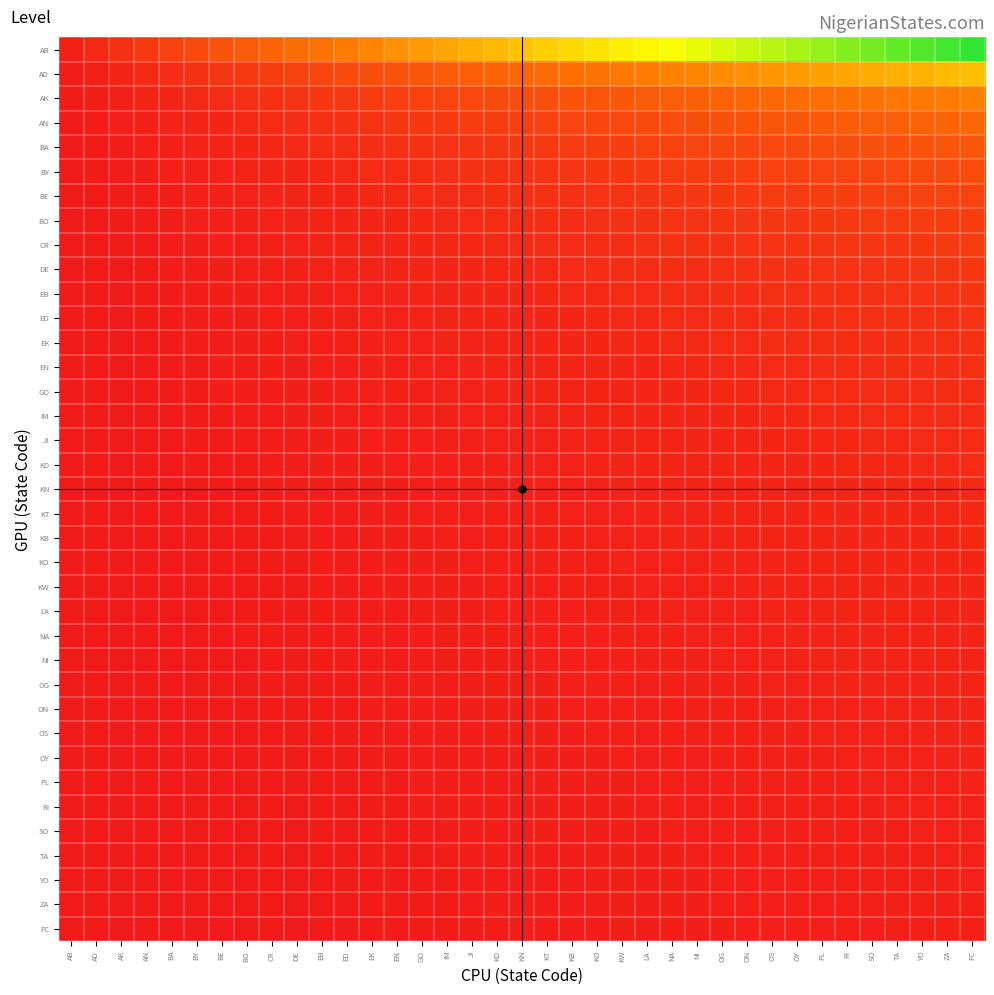

Reading left to right, what are all the values shown in this chart?

AB: AB=1.0	AD=2.0	AK=3.0	AN=4.0	BA=5.0	BY=6.0	BE=7.0	BO=8.0	CR=9.0	DE=10.0	EB=11.0	ED=12.0	EK=13.0	EN=14.0	GO=15.0	IM=16.0	JI=17.0	KD=18.0	KN=19.0	KT=20.0	KB=21.0	KO=22.0	KW=23.0	LA=24.0	NA=25.0	NI=26.0	OG=27.0	ON=28.0	OS=29.0	OY=30.0	PL=31.0	RI=32.0	SO=33.0	TA=34.0	YO=35.0	ZA=36.0	FC=37.0
AD: AB=0.5	AD=1.0	AK=1.5	AN=2.0	BA=2.5	BY=3.0	BE=3.5	BO=4.0	CR=4.5	DE=5.0	EB=5.5	ED=6.0	EK=6.5	EN=7.0	GO=7.5	IM=8.0	JI=8.5	KD=9.0	KN=9.5	KT=10.0	KB=10.5	KO=11.0	KW=11.5	LA=12.0	NA=12.5	NI=13.0	OG=13.5	ON=14.0	OS=14.5	OY=15.0	PL=15.5	RI=16.0	SO=16.5	TA=17.0	YO=17.5	ZA=18.0	FC=18.5
AK: AB=0.3	AD=0.7	AK=1.0	AN=1.3	BA=1.7	BY=2.0	BE=2.3	BO=2.7	CR=3.0	DE=3.3	EB=3.7	ED=4.0	EK=4.3	EN=4.7	GO=5.0	IM=5.3	JI=5.7	KD=6.0	KN=6.3	KT=6.7	KB=7.0	KO=7.3	KW=7.7	LA=8.0	NA=8.3	NI=8.7	OG=9.0	ON=9.3	OS=9.7	OY=10.0	PL=10.3	RI=10.7	SO=11.0	TA=11.3	YO=11.7	ZA=12.0	FC=12.3
AN: AB=0.2	AD=0.5	AK=0.8	AN=1.0	BA=1.2	BY=1.5	BE=1.8	BO=2.0	CR=2.2	DE=2.5	EB=2.8	ED=3.0	EK=3.2	EN=3.5	GO=3.8	IM=4.0	JI=4.2	KD=4.5	KN=4.8	KT=5.0	KB=5.2	KO=5.5	KW=5.8	LA=6.0	NA=6.2	NI=6.5	OG=6.8	ON=7.0	OS=7.2	OY=7.5	PL=7.8	RI=8.0	SO=8.2	TA=8.5	YO=8.8	ZA=9.0	FC=9.2
BA: AB=0.2	AD=0.4	AK=0.6	AN=0.8	BA=1.0	BY=1.2	BE=1.4	BO=1.6	CR=1.8	DE=2.0	EB=2.2	ED=2.4	EK=2.6	EN=2.8	GO=3.0	IM=3.2	JI=3.4	KD=3.6	KN=3.8	KT=4.0	KB=4.2	KO=4.4	KW=4.6	LA=4.8	NA=5.0	NI=5.2	OG=5.4	ON=5.6	OS=5.8	OY=6.0	PL=6.2	RI=6.4	SO=6.6	TA=6.8	YO=7.0	ZA=7.2	FC=7.4
BY: AB=0.2	AD=0.3	AK=0.5	AN=0.7	BA=0.8	BY=1.0	BE=1.2	BO=1.3	CR=1.5	DE=1.7	EB=1.8	ED=2.0	EK=2.2	EN=2.3	GO=2.5	IM=2.7	JI=2.8	KD=3.0	KN=3.2	KT=3.3	KB=3.5	KO=3.7	KW=3.8	LA=4.0	NA=4.2	NI=4.3	OG=4.5	ON=4.7	OS=4.8	OY=5.0	PL=5.2	RI=5.3	SO=5.5	TA=5.7	YO=5.8	ZA=6.0	FC=6.2
BE: AB=0.1	AD=0.3	AK=0.4	AN=0.6	BA=0.7	BY=0.9	BE=1.0	BO=1.1	CR=1.3	DE=1.4	EB=1.6	ED=1.7	EK=1.9	EN=2.0	GO=2.1	IM=2.3	JI=2.4	KD=2.6	KN=2.7	KT=2.9	KB=3.0	KO=3.1	KW=3.3	LA=3.4	NA=3.6	NI=3.7	OG=3.9	ON=4.0	OS=4.1	OY=4.3	PL=4.4	RI=4.6	SO=4.7	TA=4.9	YO=5.0	ZA=5.1	FC=5.3
BO: AB=0.1	AD=0.2	AK=0.4	AN=0.5	BA=0.6	BY=0.8	BE=0.9	BO=1.0	CR=1.1	DE=1.2	EB=1.4	ED=1.5	EK=1.6	EN=1.8	GO=1.9	IM=2.0	JI=2.1	KD=2.2	KN=2.4	KT=2.5	KB=2.6	KO=2.8	KW=2.9	LA=3.0	NA=3.1	NI=3.2	OG=3.4	ON=3.5	OS=3.6	OY=3.8	PL=3.9	RI=4.0	SO=4.1	TA=4.2	YO=4.4	ZA=4.5	FC=4.6
CR: AB=0.1	AD=0.2	AK=0.3	AN=0.4	BA=0.6	BY=0.7	BE=0.8	BO=0.9	CR=1.0	DE=1.1	EB=1.2	ED=1.3	EK=1.4	EN=1.6	GO=1.7	IM=1.8	JI=1.9	KD=2.0	KN=2.1	KT=2.2	KB=2.3	KO=2.4	KW=2.6	LA=2.7	NA=2.8	NI=2.9	OG=3.0	ON=3.1	OS=3.2	OY=3.3	PL=3.4	RI=3.6	SO=3.7	TA=3.8	YO=3.9	ZA=4.0	FC=4.1
DE: AB=0.1	AD=0.2	AK=0.3	AN=0.4	BA=0.5	BY=0.6	BE=0.7	BO=0.8	CR=0.9	DE=1.0	EB=1.1	ED=1.2	EK=1.3	EN=1.4	GO=1.5	IM=1.6	JI=1.7	KD=1.8	KN=1.9	KT=2.0	KB=2.1	KO=2.2	KW=2.3	LA=2.4	NA=2.5	NI=2.6	OG=2.7	ON=2.8	OS=2.9	OY=3.0	PL=3.1	RI=3.2	SO=3.3	TA=3.4	YO=3.5	ZA=3.6	FC=3.7
EB: AB=0.1	AD=0.2	AK=0.3	AN=0.4	BA=0.5	BY=0.5	BE=0.6	BO=0.7	CR=0.8	DE=0.9	EB=1.0	ED=1.1	EK=1.2	EN=1.3	GO=1.4	IM=1.5	JI=1.5	KD=1.6	KN=1.7	KT=1.8	KB=1.9	KO=2.0	KW=2.1	LA=2.2	NA=2.3	NI=2.4	OG=2.5	ON=2.5	OS=2.6	OY=2.7	PL=2.8	RI=2.9	SO=3.0	TA=3.1	YO=3.2	ZA=3.3	FC=3.4
ED: AB=0.1	AD=0.2	AK=0.2	AN=0.3	BA=0.4	BY=0.5	BE=0.6	BO=0.7	CR=0.8	DE=0.8	EB=0.9	ED=1.0	EK=1.1	EN=1.2	GO=1.2	IM=1.3	JI=1.4	KD=1.5	KN=1.6	KT=1.7	KB=1.8	KO=1.8	KW=1.9	LA=2.0	NA=2.1	NI=2.2	OG=2.2	ON=2.3	OS=2.4	OY=2.5	PL=2.6	RI=2.7	SO=2.8	TA=2.8	YO=2.9	ZA=3.0	FC=3.1
EK: AB=0.1	AD=0.2	AK=0.2	AN=0.3	BA=0.4	BY=0.5	BE=0.5	BO=0.6	CR=0.7	DE=0.8	EB=0.8	ED=0.9	EK=1.0	EN=1.1	GO=1.2	IM=1.2	JI=1.3	KD=1.4	KN=1.5	KT=1.5	KB=1.6	KO=1.7	KW=1.8	LA=1.8	NA=1.9	NI=2.0	OG=2.1	ON=2.2	OS=2.2	OY=2.3	PL=2.4	RI=2.5	SO=2.5	TA=2.6	YO=2.7	ZA=2.8	FC=2.8
EN: AB=0.1	AD=0.1	AK=0.2	AN=0.3	BA=0.4	BY=0.4	BE=0.5	BO=0.6	CR=0.6	DE=0.7	EB=0.8	ED=0.9	EK=0.9	EN=1.0	GO=1.1	IM=1.1	JI=1.2	KD=1.3	KN=1.4	KT=1.4	KB=1.5	KO=1.6	KW=1.6	LA=1.7	NA=1.8	NI=1.9	OG=1.9	ON=2.0	OS=2.1	OY=2.1	PL=2.2	RI=2.3	SO=2.4	TA=2.4	YO=2.5	ZA=2.6	FC=2.6
GO: AB=0.1	AD=0.1	AK=0.2	AN=0.3	BA=0.3	BY=0.4	BE=0.5	BO=0.5	CR=0.6	DE=0.7	EB=0.7	ED=0.8	EK=0.9	EN=0.9	GO=1.0	IM=1.1	JI=1.1	KD=1.2	KN=1.3	KT=1.3	KB=1.4	KO=1.5	KW=1.5	LA=1.6	NA=1.7	NI=1.7	OG=1.8	ON=1.9	OS=1.9	OY=2.0	PL=2.1	RI=2.1	SO=2.2	TA=2.3	YO=2.3	ZA=2.4	FC=2.5
IM: AB=0.1	AD=0.1	AK=0.2	AN=0.2	BA=0.3	BY=0.4	BE=0.4	BO=0.5	CR=0.6	DE=0.6	EB=0.7	ED=0.8	EK=0.8	EN=0.9	GO=0.9	IM=1.0	JI=1.1	KD=1.1	KN=1.2	KT=1.2	KB=1.3	KO=1.4	KW=1.4	LA=1.5	NA=1.6	NI=1.6	OG=1.7	ON=1.8	OS=1.8	OY=1.9	PL=1.9	RI=2.0	SO=2.1	TA=2.1	YO=2.2	ZA=2.2	FC=2.3
JI: AB=0.1	AD=0.1	AK=0.2	AN=0.2	BA=0.3	BY=0.4	BE=0.4	BO=0.5	CR=0.5	DE=0.6	EB=0.6	ED=0.7	EK=0.8	EN=0.8	GO=0.9	IM=0.9	JI=1.0	KD=1.1	KN=1.1	KT=1.2	KB=1.2	KO=1.3	KW=1.4	LA=1.4	NA=1.5	NI=1.5	OG=1.6	ON=1.6	OS=1.7	OY=1.8	PL=1.8	RI=1.9	SO=1.9	TA=2.0	YO=2.1	ZA=2.1	FC=2.2
KD: AB=0.1	AD=0.1	AK=0.2	AN=0.2	BA=0.3	BY=0.3	BE=0.4	BO=0.4	CR=0.5	DE=0.6	EB=0.6	ED=0.7	EK=0.7	EN=0.8	GO=0.8	IM=0.9	JI=0.9	KD=1.0	KN=1.1	KT=1.1	KB=1.2	KO=1.2	KW=1.3	LA=1.3	NA=1.4	NI=1.4	OG=1.5	ON=1.6	OS=1.6	OY=1.7	PL=1.7	RI=1.8	SO=1.8	TA=1.9	YO=1.9	ZA=2.0	FC=2.1
KN: AB=0.1	AD=0.1	AK=0.2	AN=0.2	BA=0.3	BY=0.3	BE=0.4	BO=0.4	CR=0.5	DE=0.5	EB=0.6	ED=0.6	EK=0.7	EN=0.7	GO=0.8	IM=0.8	JI=0.9	KD=0.9	KN=1.0	KT=1.1	KB=1.1	KO=1.2	KW=1.2	LA=1.3	NA=1.3	NI=1.4	OG=1.4	ON=1.5	OS=1.5	OY=1.6	PL=1.6	RI=1.7	SO=1.7	TA=1.8	YO=1.8	ZA=1.9	FC=1.9
KT: AB=0.1	AD=0.1	AK=0.1	AN=0.2	BA=0.2	BY=0.3	BE=0.3	BO=0.4	CR=0.5	DE=0.5	EB=0.6	ED=0.6	EK=0.7	EN=0.7	GO=0.8	IM=0.8	JI=0.8	KD=0.9	KN=0.9	KT=1.0	KB=1.1	KO=1.1	KW=1.1	LA=1.2	NA=1.2	NI=1.3	OG=1.4	ON=1.4	OS=1.4	OY=1.5	PL=1.6	RI=1.6	SO=1.6	TA=1.7	YO=1.8	ZA=1.8	FC=1.9
KB: AB=0.0	AD=0.1	AK=0.1	AN=0.2	BA=0.2	BY=0.3	BE=0.3	BO=0.4	CR=0.4	DE=0.5	EB=0.5	ED=0.6	EK=0.6	EN=0.7	GO=0.7	IM=0.8	JI=0.8	KD=0.9	KN=0.9	KT=1.0	KB=1.0	KO=1.0	KW=1.1	LA=1.1	NA=1.2	NI=1.2	OG=1.3	ON=1.3	OS=1.4	OY=1.4	PL=1.5	RI=1.5	SO=1.6	TA=1.6	YO=1.7	ZA=1.7	FC=1.8
KO: AB=0.0	AD=0.1	AK=0.1	AN=0.2	BA=0.2	BY=0.3	BE=0.3	BO=0.4	CR=0.4	DE=0.5	EB=0.5	ED=0.5	EK=0.6	EN=0.6	GO=0.7	IM=0.7	JI=0.8	KD=0.8	KN=0.9	KT=0.9	KB=1.0	KO=1.0	KW=1.0	LA=1.1	NA=1.1	NI=1.2	OG=1.2	ON=1.3	OS=1.3	OY=1.4	PL=1.4	RI=1.5	SO=1.5	TA=1.5	YO=1.6	ZA=1.6	FC=1.7
KW: AB=0.0	AD=0.1	AK=0.1	AN=0.2	BA=0.2	BY=0.3	BE=0.3	BO=0.3	CR=0.4	DE=0.4	EB=0.5	ED=0.5	EK=0.6	EN=0.6	GO=0.7	IM=0.7	JI=0.7	KD=0.8	KN=0.8	KT=0.9	KB=0.9	KO=1.0	KW=1.0	LA=1.0	NA=1.1	NI=1.1	OG=1.2	ON=1.2	OS=1.3	OY=1.3	PL=1.3	RI=1.4	SO=1.4	TA=1.5	YO=1.5	ZA=1.6	FC=1.6
LA: AB=0.0	AD=0.1	AK=0.1	AN=0.2	BA=0.2	BY=0.2	BE=0.3	BO=0.3	CR=0.4	DE=0.4	EB=0.5	ED=0.5	EK=0.5	EN=0.6	GO=0.6	IM=0.7	JI=0.7	KD=0.8	KN=0.8	KT=0.8	KB=0.9	KO=0.9	KW=1.0	LA=1.0	NA=1.0	NI=1.1	OG=1.1	ON=1.2	OS=1.2	OY=1.2	PL=1.3	RI=1.3	SO=1.4	TA=1.4	YO=1.5	ZA=1.5	FC=1.5
NA: AB=0.0	AD=0.1	AK=0.1	AN=0.2	BA=0.2	BY=0.2	BE=0.3	BO=0.3	CR=0.4	DE=0.4	EB=0.4	ED=0.5	EK=0.5	EN=0.6	GO=0.6	IM=0.6	JI=0.7	KD=0.7	KN=0.8	KT=0.8	KB=0.8	KO=0.9	KW=0.9	LA=1.0	NA=1.0	NI=1.0	OG=1.1	ON=1.1	OS=1.2	OY=1.2	PL=1.2	RI=1.3	SO=1.3	TA=1.4	YO=1.4	ZA=1.4	FC=1.5
NI: AB=0.0	AD=0.1	AK=0.1	AN=0.2	BA=0.2	BY=0.2	BE=0.3	BO=0.3	CR=0.3	DE=0.4	EB=0.4	ED=0.5	EK=0.5	EN=0.5	GO=0.6	IM=0.6	JI=0.7	KD=0.7	KN=0.7	KT=0.8	KB=0.8	KO=0.8	KW=0.9	LA=0.9	NA=1.0	NI=1.0	OG=1.0	ON=1.1	OS=1.1	OY=1.2	PL=1.2	RI=1.2	SO=1.3	TA=1.3	YO=1.3	ZA=1.4	FC=1.4
OG: AB=0.0	AD=0.1	AK=0.1	AN=0.1	BA=0.2	BY=0.2	BE=0.3	BO=0.3	CR=0.3	DE=0.4	EB=0.4	ED=0.4	EK=0.5	EN=0.5	GO=0.6	IM=0.6	JI=0.6	KD=0.7	KN=0.7	KT=0.7	KB=0.8	KO=0.8	KW=0.9	LA=0.9	NA=0.9	NI=1.0	OG=1.0	ON=1.0	OS=1.1	OY=1.1	PL=1.1	RI=1.2	SO=1.2	TA=1.3	YO=1.3	ZA=1.3	FC=1.4
ON: AB=0.0	AD=0.1	AK=0.1	AN=0.1	BA=0.2	BY=0.2	BE=0.2	BO=0.3	CR=0.3	DE=0.4	EB=0.4	ED=0.4	EK=0.5	EN=0.5	GO=0.5	IM=0.6	JI=0.6	KD=0.6	KN=0.7	KT=0.7	KB=0.8	KO=0.8	KW=0.8	LA=0.9	NA=0.9	NI=0.9	OG=1.0	ON=1.0	OS=1.0	OY=1.1	PL=1.1	RI=1.1	SO=1.2	TA=1.2	YO=1.2	ZA=1.3	FC=1.3
OS: AB=0.0	AD=0.1	AK=0.1	AN=0.1	BA=0.2	BY=0.2	BE=0.2	BO=0.3	CR=0.3	DE=0.3	EB=0.4	ED=0.4	EK=0.4	EN=0.5	GO=0.5	IM=0.6	JI=0.6	KD=0.6	KN=0.7	KT=0.7	KB=0.7	KO=0.8	KW=0.8	LA=0.8	NA=0.9	NI=0.9	OG=0.9	ON=1.0	OS=1.0	OY=1.0	PL=1.1	RI=1.1	SO=1.1	TA=1.2	YO=1.2	ZA=1.2	FC=1.3
OY: AB=0.0	AD=0.1	AK=0.1	AN=0.1	BA=0.2	BY=0.2	BE=0.2	BO=0.3	CR=0.3	DE=0.3	EB=0.4	ED=0.4	EK=0.4	EN=0.5	GO=0.5	IM=0.5	JI=0.6	KD=0.6	KN=0.6	KT=0.7	KB=0.7	KO=0.7	KW=0.8	LA=0.8	NA=0.8	NI=0.9	OG=0.9	ON=0.9	OS=1.0	OY=1.0	PL=1.0	RI=1.1	SO=1.1	TA=1.1	YO=1.2	ZA=1.2	FC=1.2
PL: AB=0.0	AD=0.1	AK=0.1	AN=0.1	BA=0.2	BY=0.2	BE=0.2	BO=0.3	CR=0.3	DE=0.3	EB=0.4	ED=0.4	EK=0.4	EN=0.5	GO=0.5	IM=0.5	JI=0.5	KD=0.6	KN=0.6	KT=0.6	KB=0.7	KO=0.7	KW=0.7	LA=0.8	NA=0.8	NI=0.8	OG=0.9	ON=0.9	OS=0.9	OY=1.0	PL=1.0	RI=1.0	SO=1.1	TA=1.1	YO=1.1	ZA=1.2	FC=1.2
RI: AB=0.0	AD=0.1	AK=0.1	AN=0.1	BA=0.2	BY=0.2	BE=0.2	BO=0.2	CR=0.3	DE=0.3	EB=0.3	ED=0.4	EK=0.4	EN=0.4	GO=0.5	IM=0.5	JI=0.5	KD=0.6	KN=0.6	KT=0.6	KB=0.7	KO=0.7	KW=0.7	LA=0.8	NA=0.8	NI=0.8	OG=0.8	ON=0.9	OS=0.9	OY=0.9	PL=1.0	RI=1.0	SO=1.0	TA=1.1	YO=1.1	ZA=1.1	FC=1.2
SO: AB=0.0	AD=0.1	AK=0.1	AN=0.1	BA=0.2	BY=0.2	BE=0.2	BO=0.2	CR=0.3	DE=0.3	EB=0.3	ED=0.4	EK=0.4	EN=0.4	GO=0.5	IM=0.5	JI=0.5	KD=0.5	KN=0.6	KT=0.6	KB=0.6	KO=0.7	KW=0.7	LA=0.7	NA=0.8	NI=0.8	OG=0.8	ON=0.8	OS=0.9	OY=0.9	PL=0.9	RI=1.0	SO=1.0	TA=1.0	YO=1.1	ZA=1.1	FC=1.1
TA: AB=0.0	AD=0.1	AK=0.1	AN=0.1	BA=0.1	BY=0.2	BE=0.2	BO=0.2	CR=0.3	DE=0.3	EB=0.3	ED=0.4	EK=0.4	EN=0.4	GO=0.4	IM=0.5	JI=0.5	KD=0.5	KN=0.6	KT=0.6	KB=0.6	KO=0.6	KW=0.7	LA=0.7	NA=0.7	NI=0.8	OG=0.8	ON=0.8	OS=0.9	OY=0.9	PL=0.9	RI=0.9	SO=1.0	TA=1.0	YO=1.0	ZA=1.1	FC=1.1
YO: AB=0.0	AD=0.1	AK=0.1	AN=0.1	BA=0.1	BY=0.2	BE=0.2	BO=0.2	CR=0.3	DE=0.3	EB=0.3	ED=0.3	EK=0.4	EN=0.4	GO=0.4	IM=0.5	JI=0.5	KD=0.5	KN=0.5	KT=0.6	KB=0.6	KO=0.6	KW=0.7	LA=0.7	NA=0.7	NI=0.7	OG=0.8	ON=0.8	OS=0.8	OY=0.9	PL=0.9	RI=0.9	SO=0.9	TA=1.0	YO=1.0	ZA=1.0	FC=1.1
ZA: AB=0.0	AD=0.1	AK=0.1	AN=0.1	BA=0.1	BY=0.2	BE=0.2	BO=0.2	CR=0.2	DE=0.3	EB=0.3	ED=0.3	EK=0.4	EN=0.4	GO=0.4	IM=0.4	JI=0.5	KD=0.5	KN=0.5	KT=0.6	KB=0.6	KO=0.6	KW=0.6	LA=0.7	NA=0.7	NI=0.7	OG=0.8	ON=0.8	OS=0.8	OY=0.8	PL=0.9	RI=0.9	SO=0.9	TA=0.9	YO=1.0	ZA=1.0	FC=1.0
FC: AB=0.0	AD=0.1	AK=0.1	AN=0.1	BA=0.1	BY=0.2	BE=0.2	BO=0.2	CR=0.2	DE=0.3	EB=0.3	ED=0.3	EK=0.4	EN=0.4	GO=0.4	IM=0.4	JI=0.5	KD=0.5	KN=0.5	KT=0.5	KB=0.6	KO=0.6	KW=0.6	LA=0.6	NA=0.7	NI=0.7	OG=0.7	ON=0.8	OS=0.8	OY=0.8	PL=0.8	RI=0.9	SO=0.9	TA=0.9	YO=0.9	ZA=1.0	FC=1.0